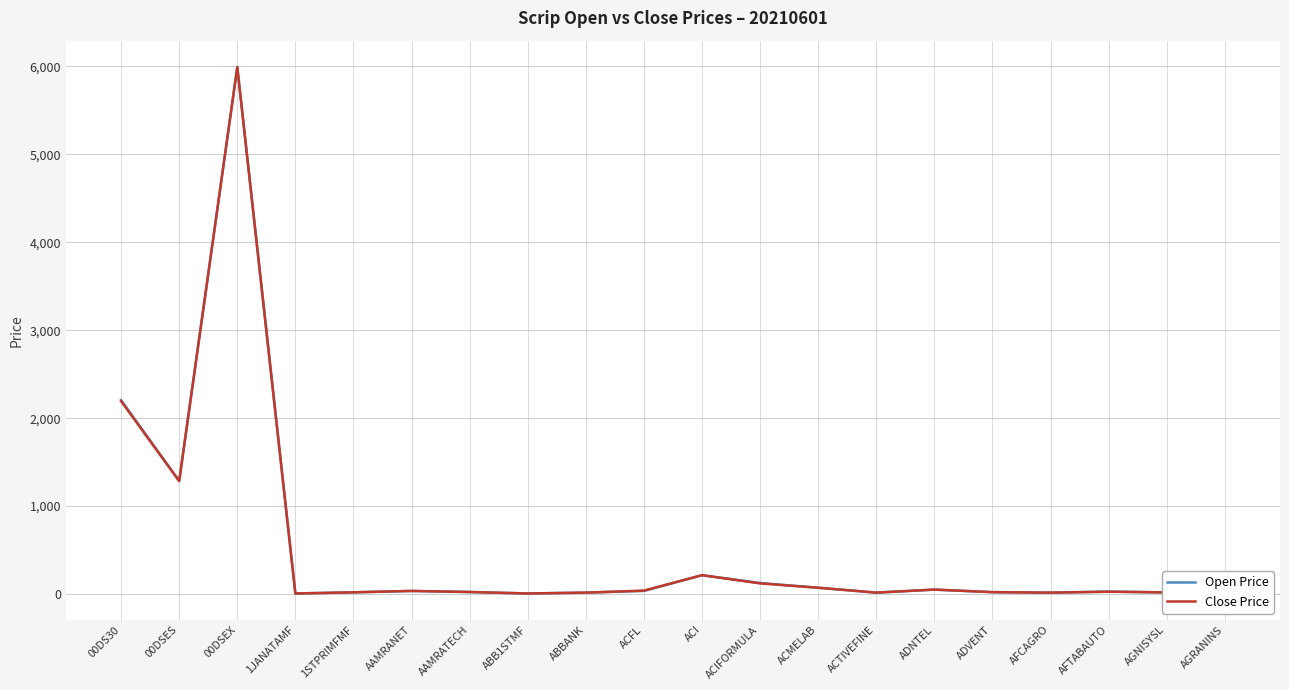

In Close Price, how many points are higher than both neighbors (excluding endpoints)?

5